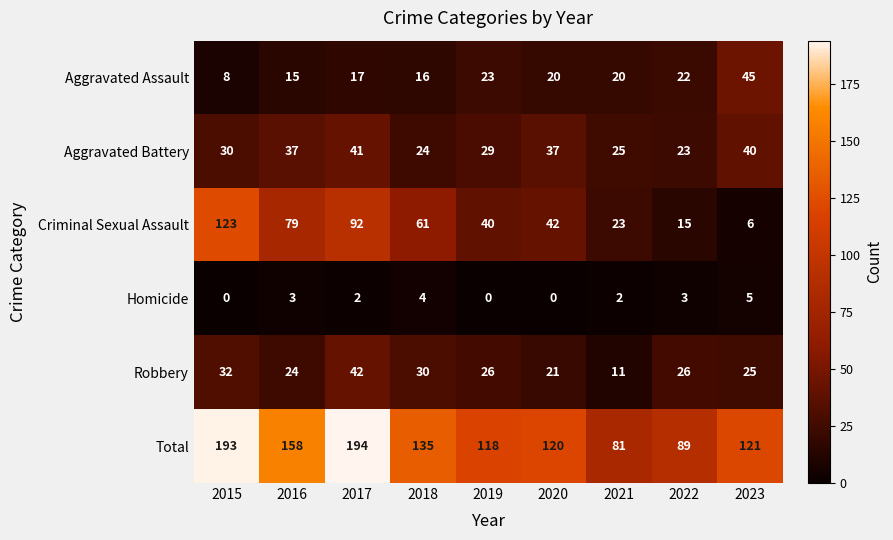

What is the difference between the maximum and minimum values in the Robbery series?

31